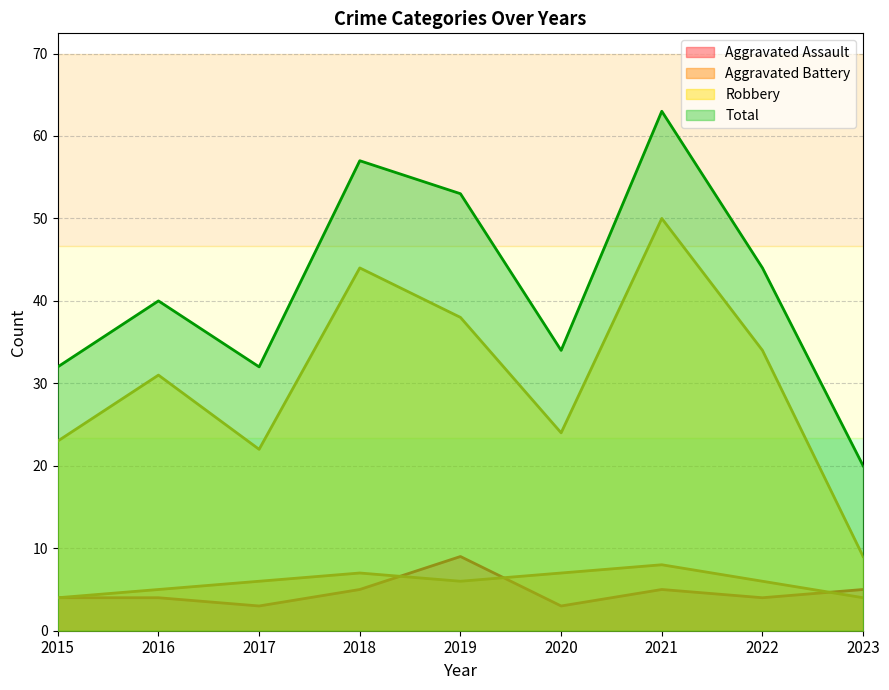

Is it true that Aggravated Battery equals 6 at 2022?

True